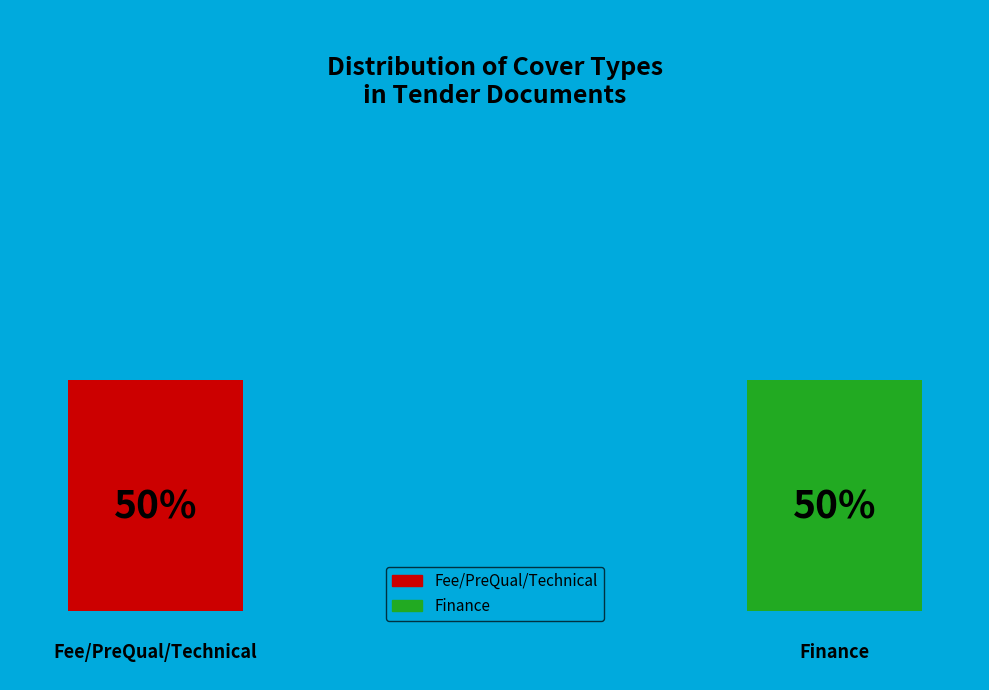

Which has a higher value, Fee/PreQual/Technical or Fee/PreQual/Technical?

Fee/PreQual/Technical